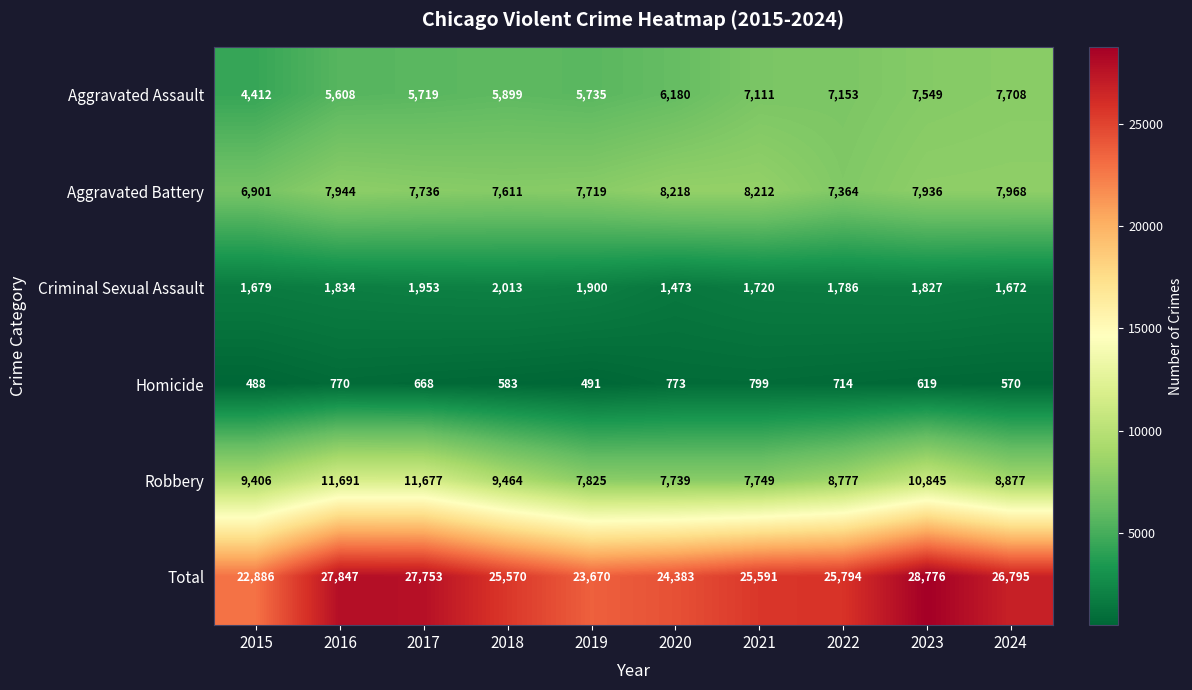

Which series has the widest spread of values?

Total